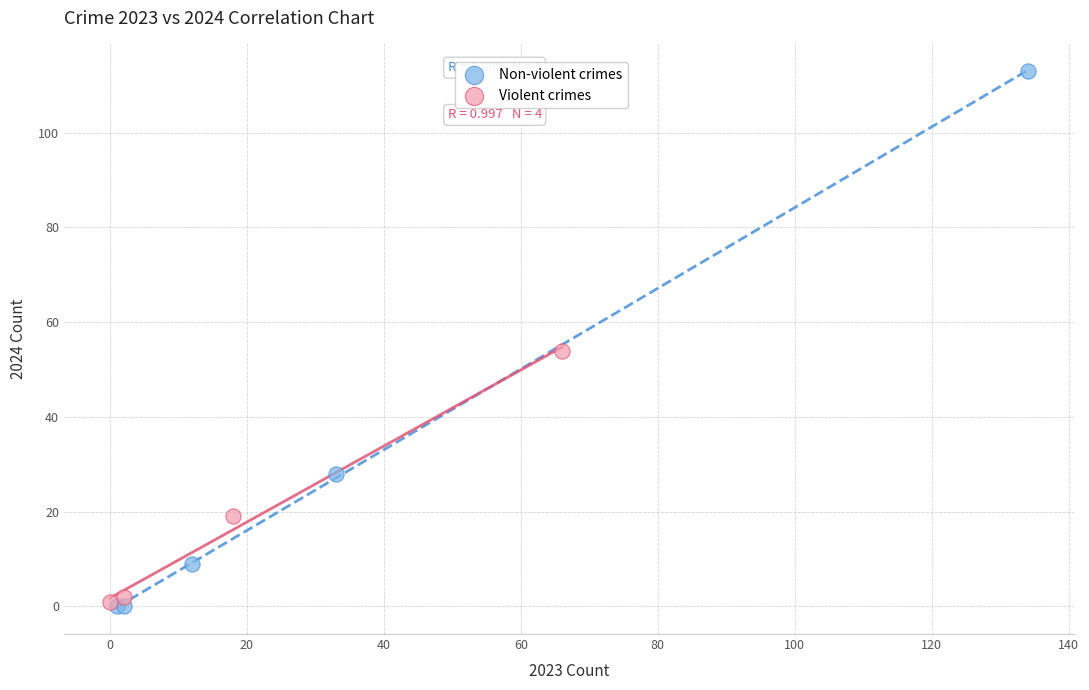

What are all the series names shown in the legend?

Non-violent crimes, Violent crimes